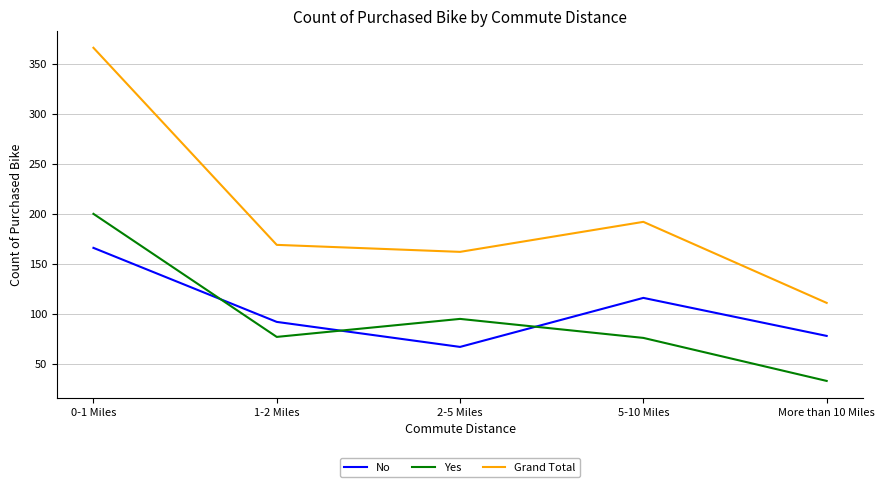

At which label does Yes reach its peak?

0-1 Miles